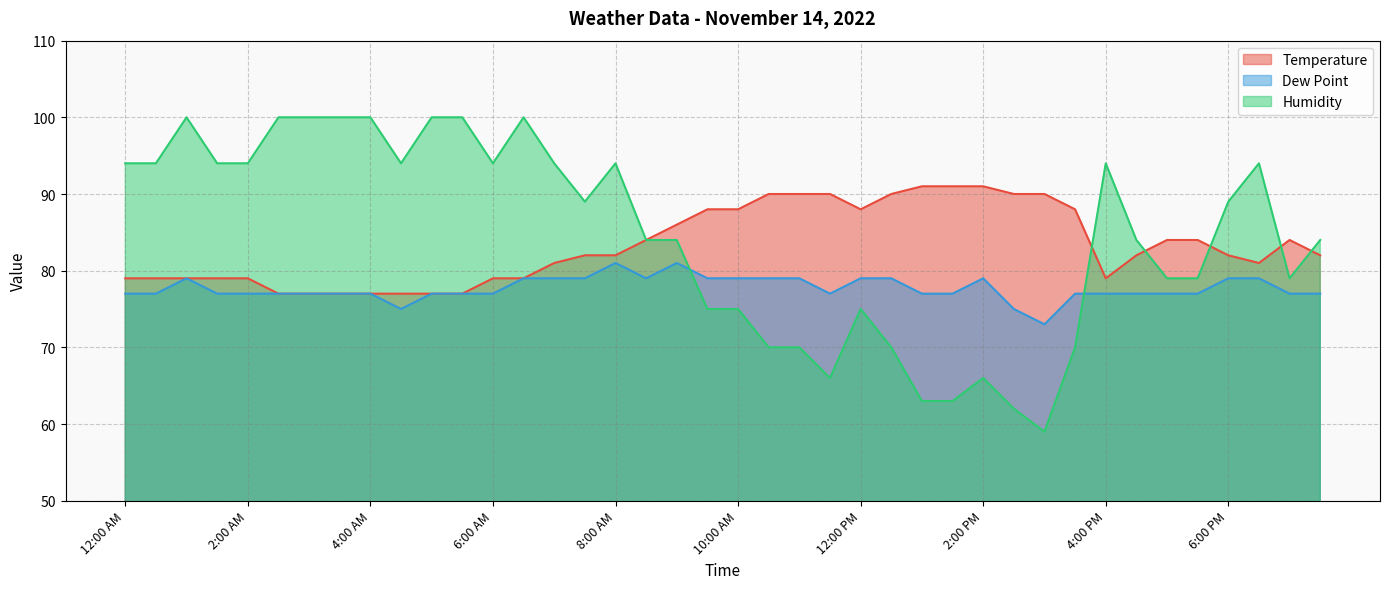

What are all the series names shown in the legend?

Temperature, Dew Point, Humidity